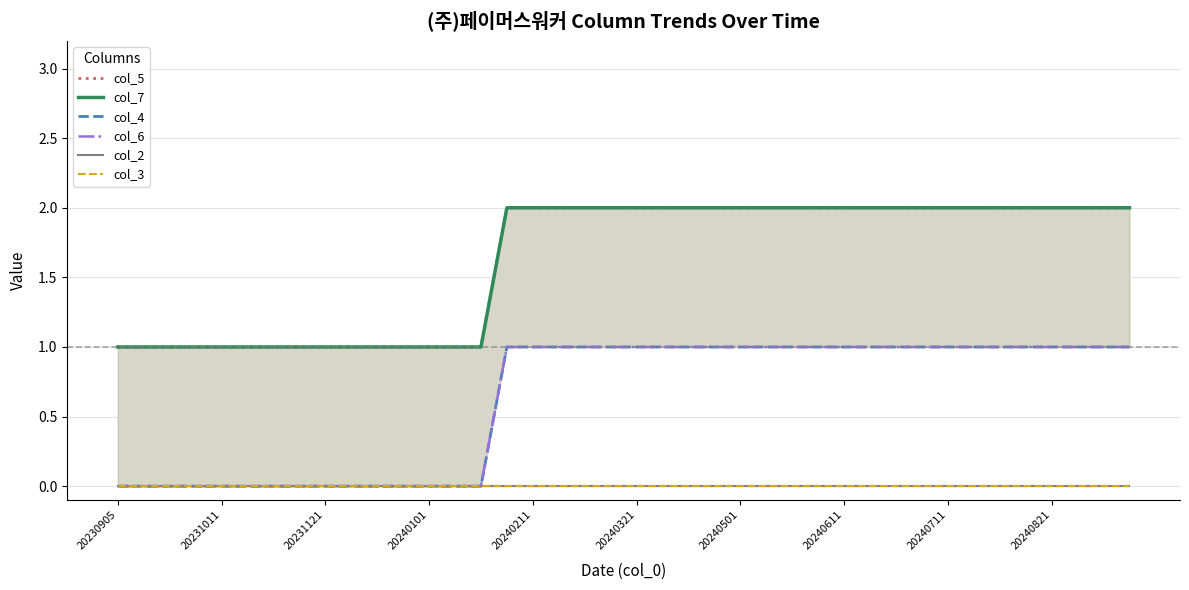

How many data points does each series have?

40